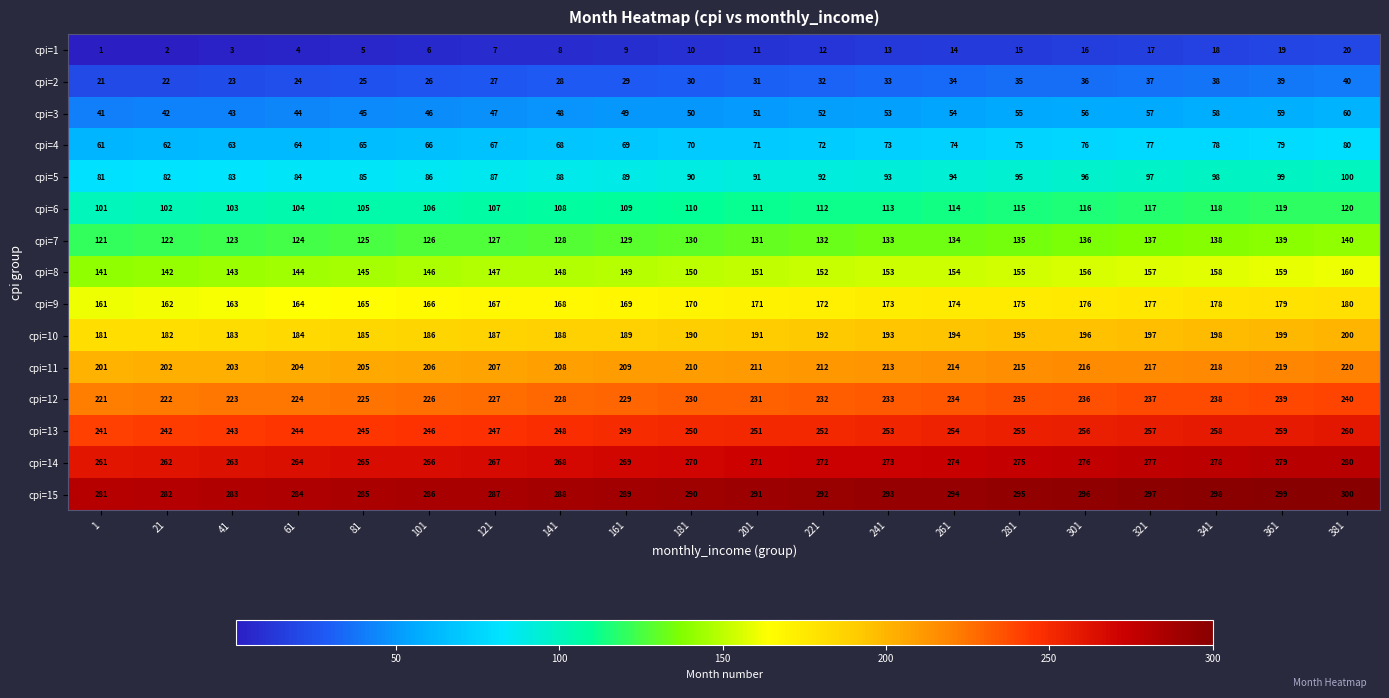

Is it true that cpi=12 equals 369 at 261?

False